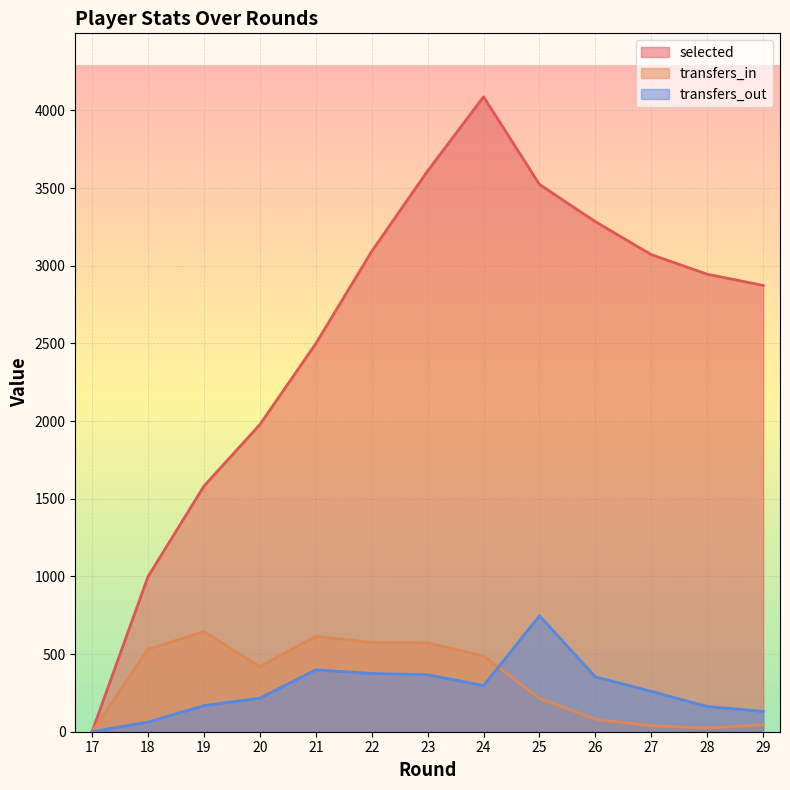

True or false: selected has more than 1 points higher than both neighbors.

False